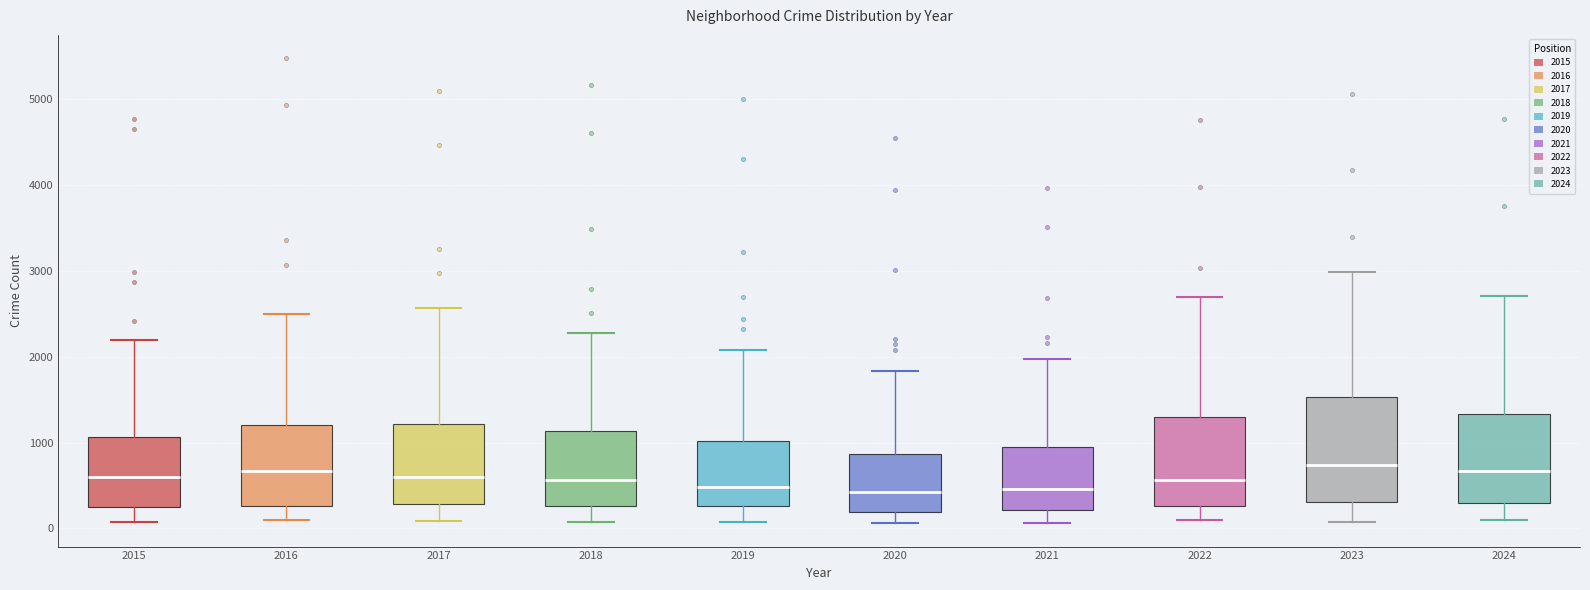

Where is the upper edge of the box at x = 2015 on the y-axis? The values are not printed on the chart, so give them approximately, as read against the axis.

1100